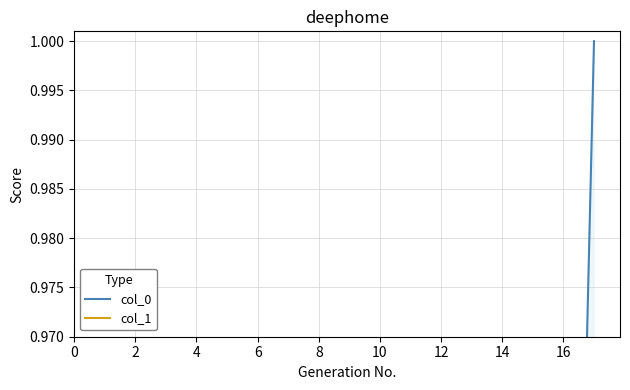

What is the difference between the col_1 values at 10 and 8?

0.1